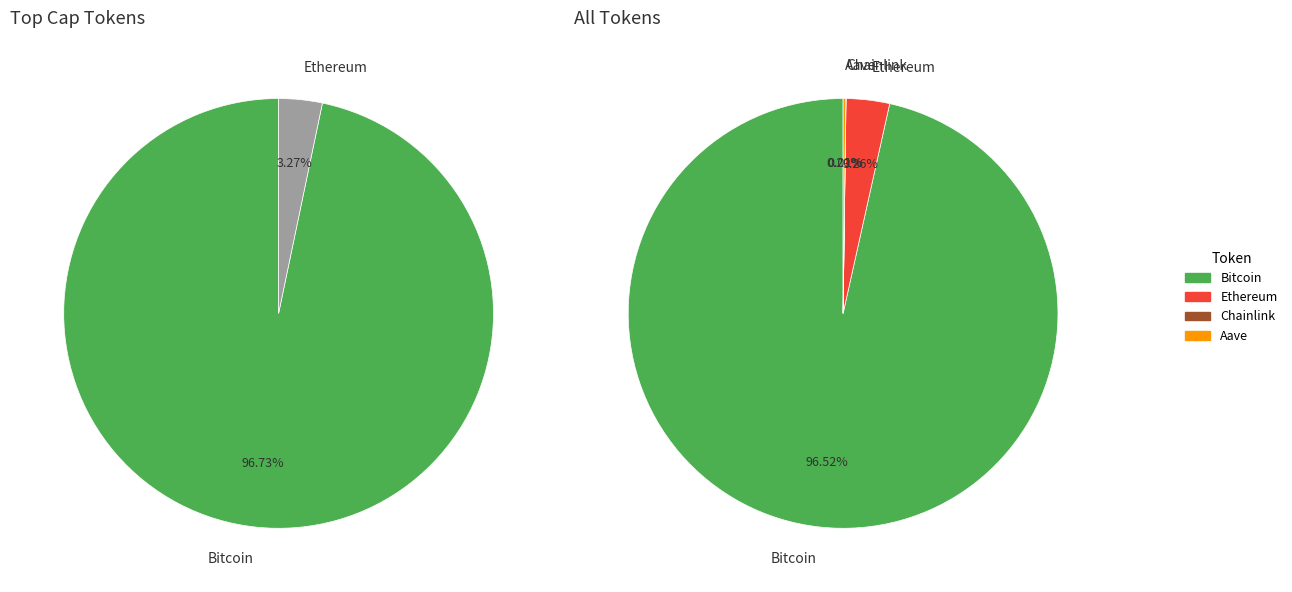

Which category has the smallest portion of the pie?

Chainlink